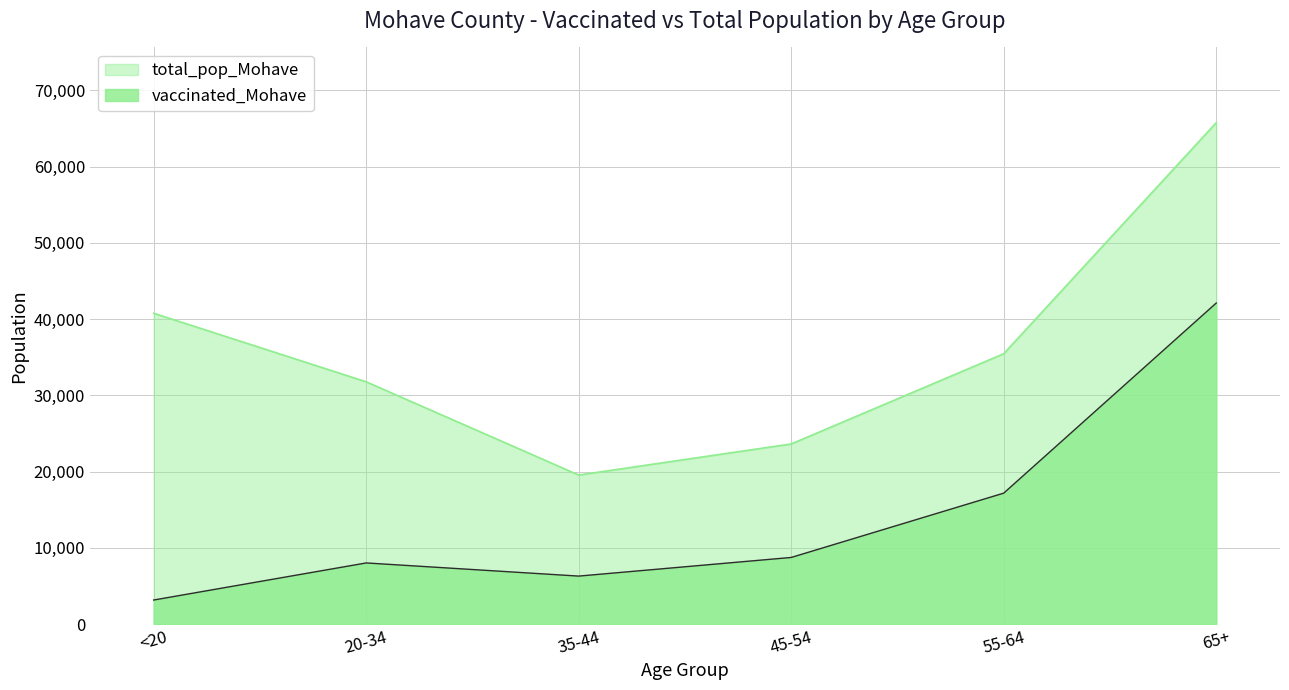

How many values in the total_pop_Mohave series are below 35466?

3